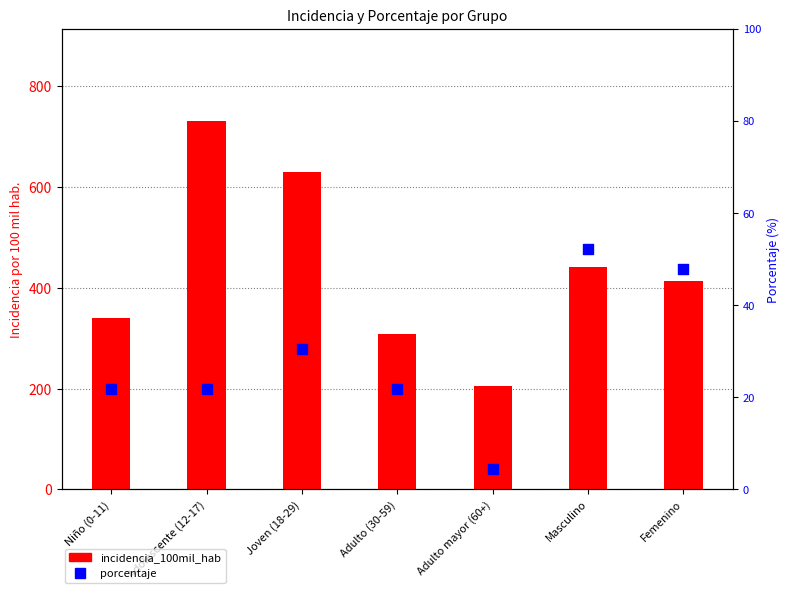

What is the total value across all series at Joven (18-29)?

661.1